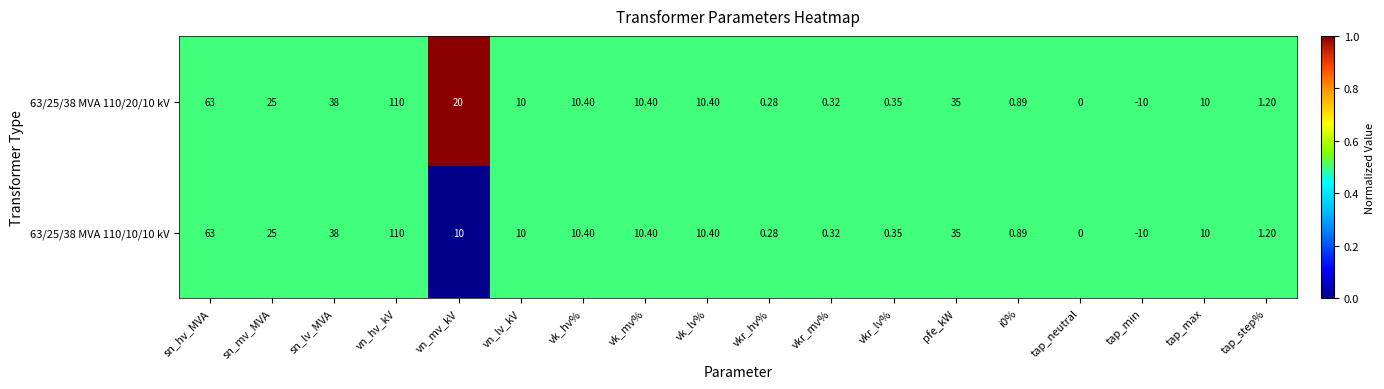

Is the value of 63/25/38 MVA 110/10/10 kV at pfe_kW greater than the value of 63/25/38 MVA 110/20/10 kV at tap_min?

Yes